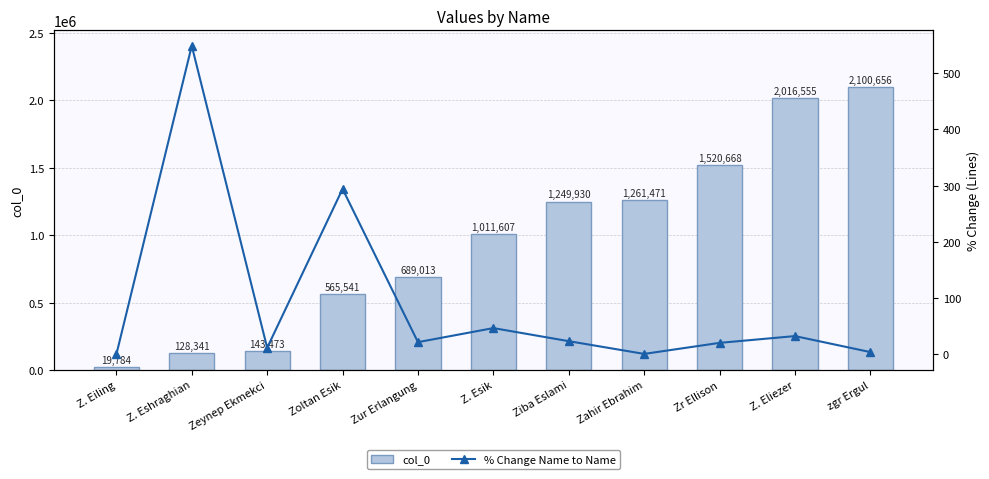

The value of col_0 at zgr Ergul is 2100656. True or false?

True